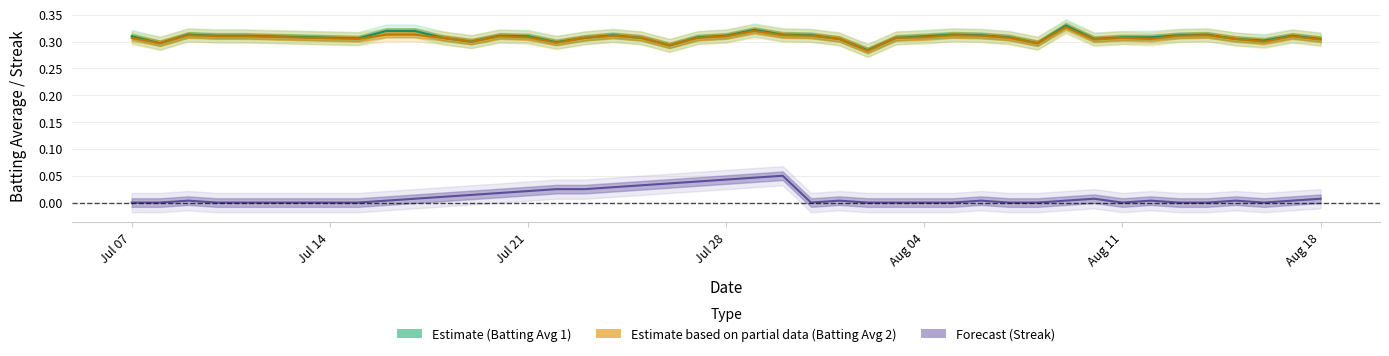

Reading right to left, transcribe all the data shown in this chart.

Batting Average1: 0.3	0.3	0.3	0.3	0.3	0.3	0.3	0.3	0.3	0.3	0.3	0.3	0.3	0.3	0.3	0.3	0.3	0.3	0.3	0.3	0.3	0.3	0.3	0.3	0.3	0.3	0.3	0.3	0.3	0.3	0.3	0.3	0.3	0.3	0.3	0.3	0.3	0.3	0.3	0.3
Batting Average2: 0.3	0.3	0.3	0.3	0.3	0.3	0.3	0.3	0.3	0.3	0.3	0.3	0.3	0.3	0.3	0.3	0.3	0.3	0.3	0.3	0.3	0.3	0.3	0.3	0.3	0.3	0.3	0.3	0.3	0.3	0.3	0.3	0.3	0.3	0.3	0.3	0.3	0.3	0.3	0.3
Streak (normalized): 0.0	0.0	0.0	0.0	0.0	0.0	0.0	0.0	0.0	0.0	0.0	0.0	0.0	0.0	0.0	0.0	0.0	0.0	0.0	0.1	0.0	0.0	0.0	0.0	0.0	0.0	0.0	0.0	0.0	0.0	0.0	0.0	0.0	0.0	0.0	0.0	0.0	0.0	0.0	0.0